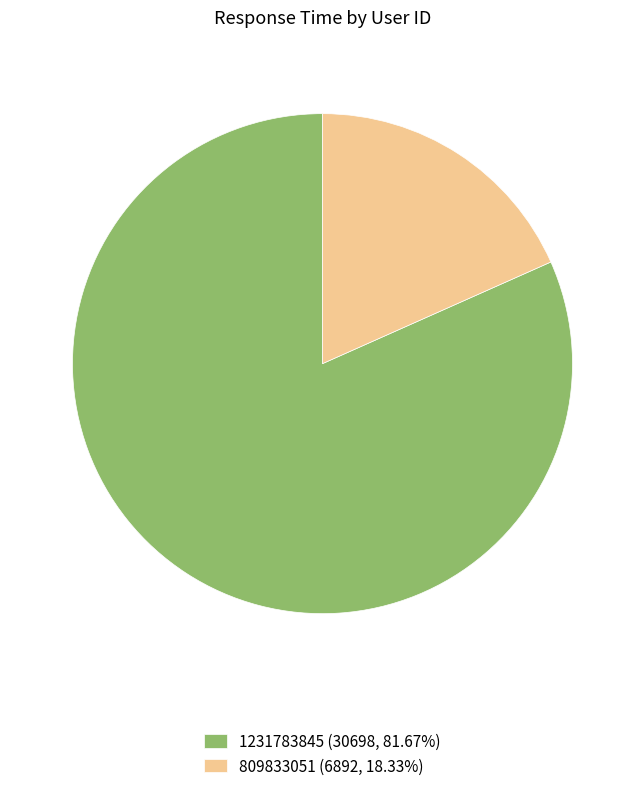

Do 1231783845 (30698, 81.67%) and 809833051 (6892, 18.33%) together represent more than half of the pie?

Yes